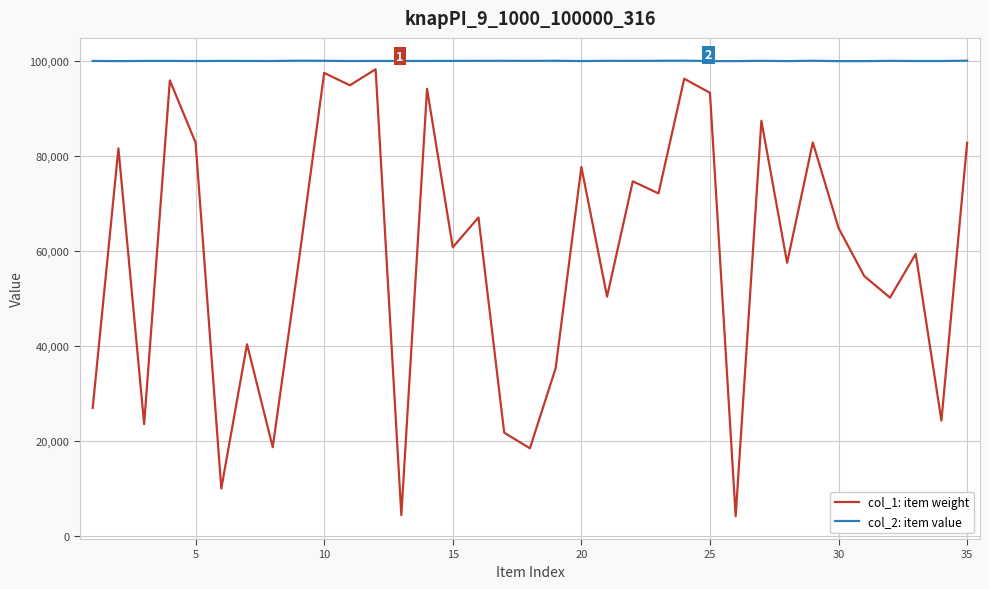

What are all the series names shown in the legend?

col_1: item weight, col_2: item value